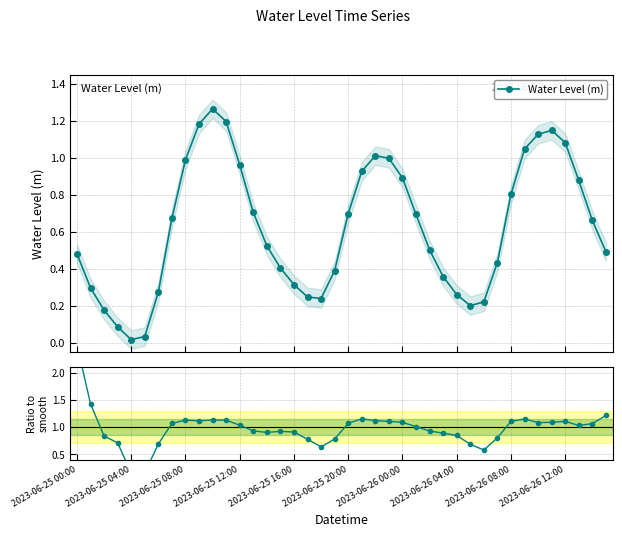

True or false: Ratio to smooth and Water Level (m) intersect in this chart.

True